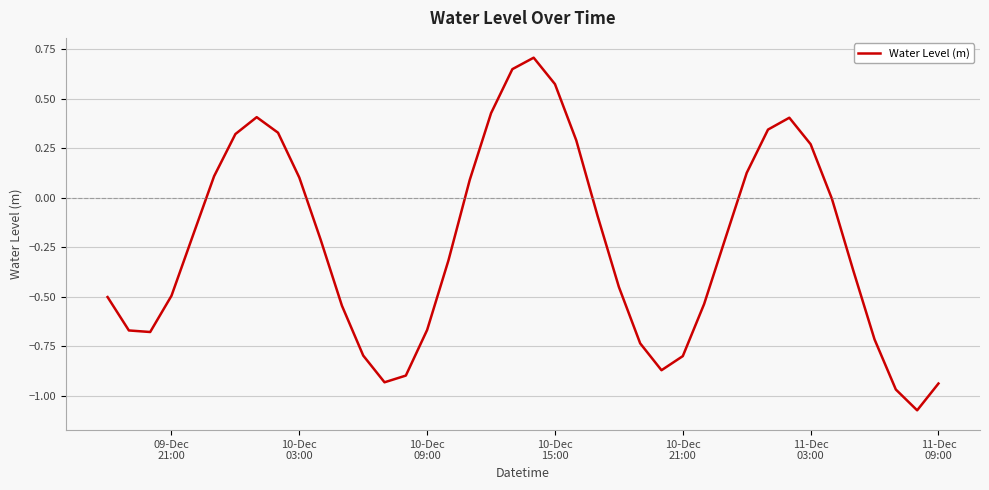

What is the sum of all values?

-9.5